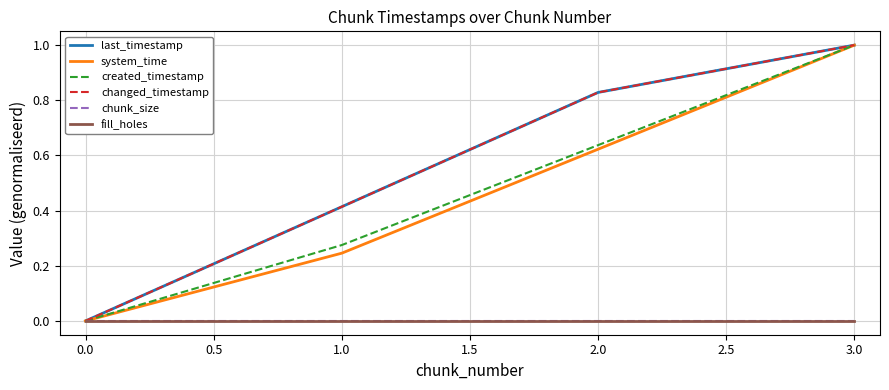

Does the chart display data point markers on the line(s)?

No